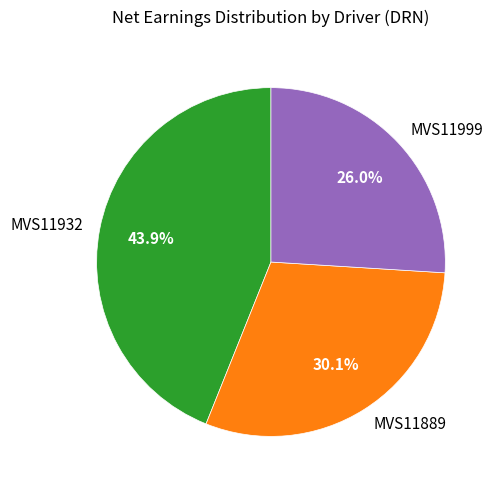

Do MVS11932 and MVS11889 together represent more than half of the pie?

Yes